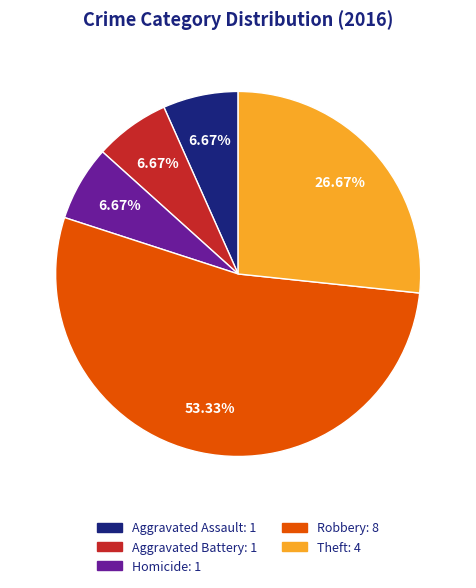

Does any single category account for the majority?

Yes